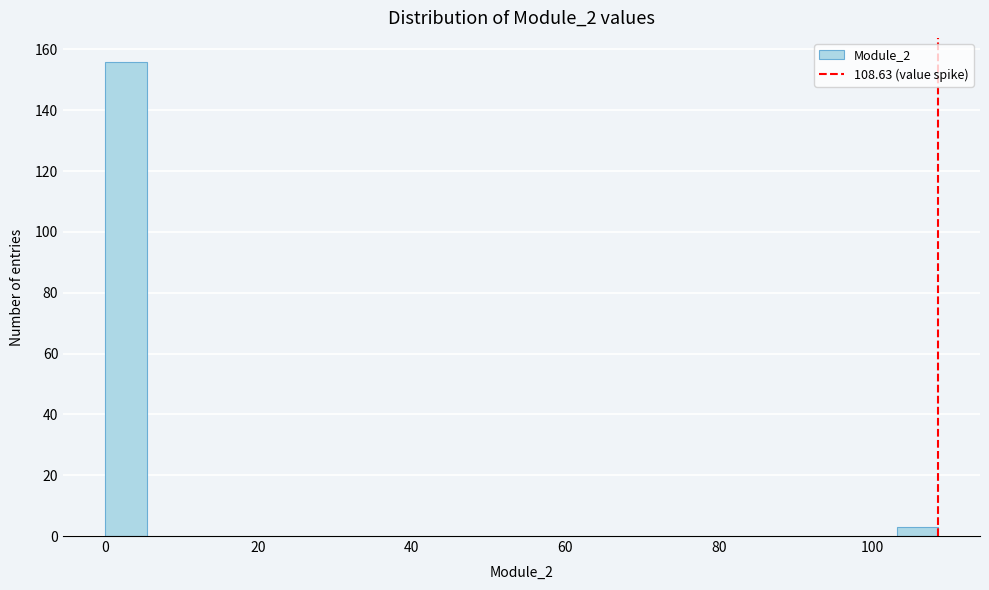

Read against the x-axis, roughly where is the centre of the tallest bar?

2